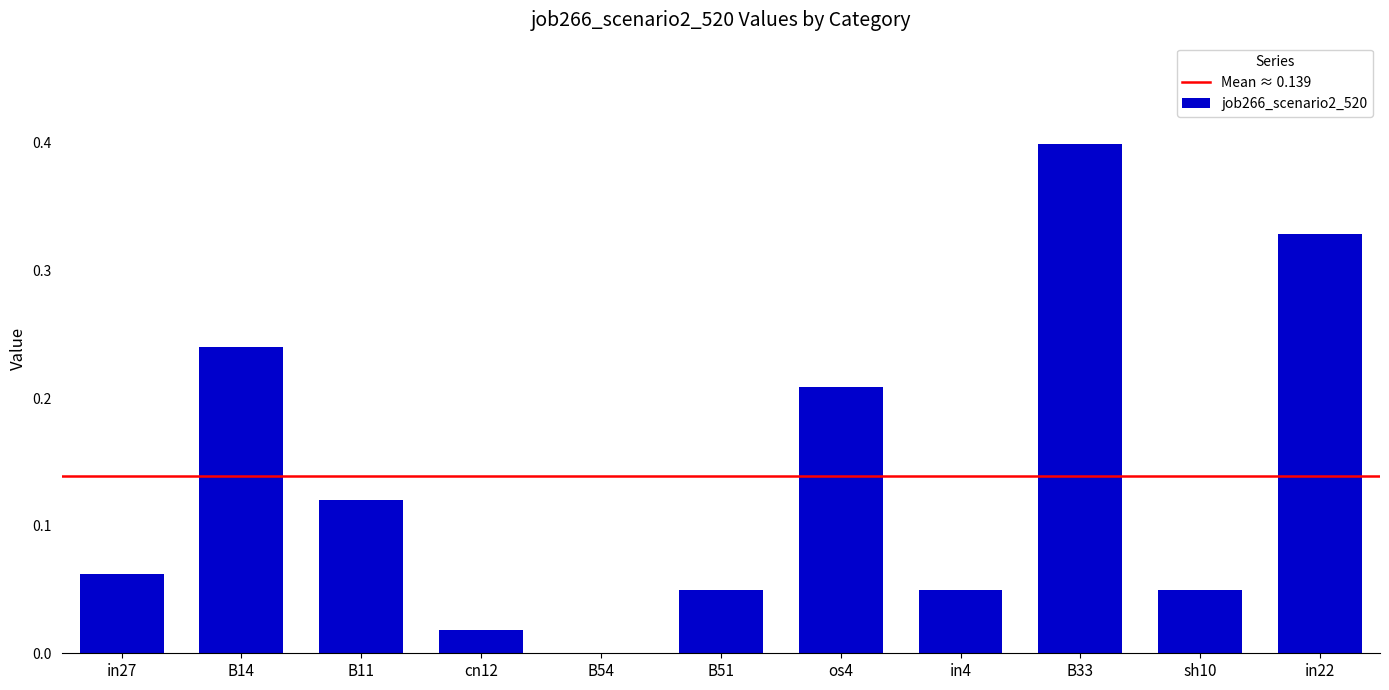

How many positive values are there?

10